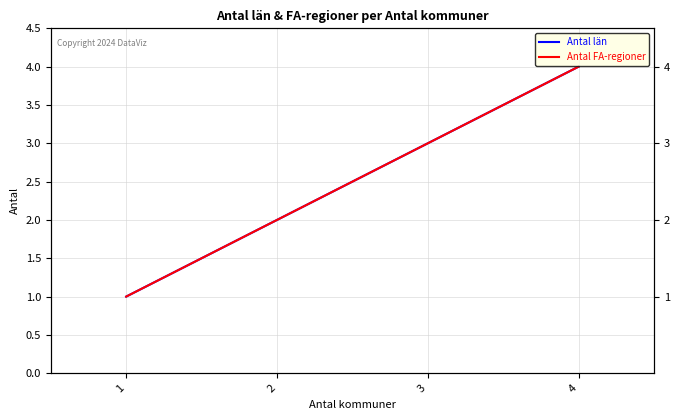

At which category is the sum across all series the highest?

4